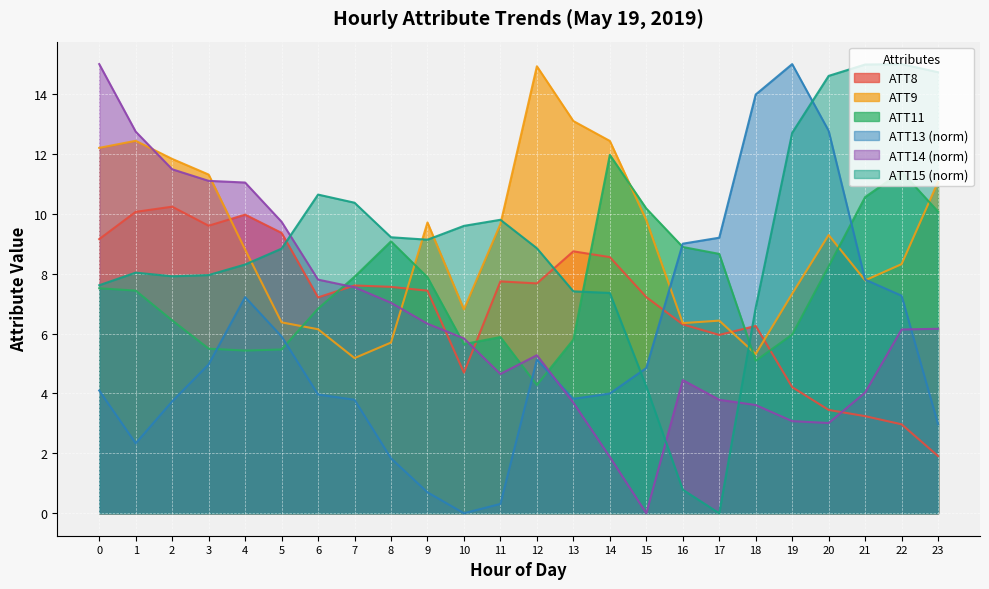

The ATT11 series shows 8.2 at 20. True or false?

True